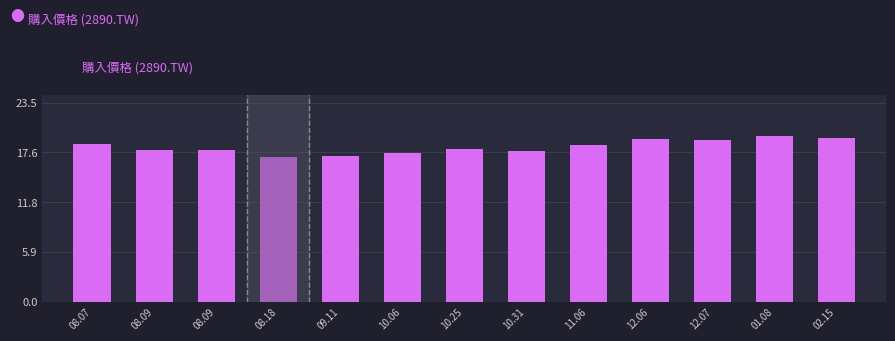

How many bars are there in total?

13